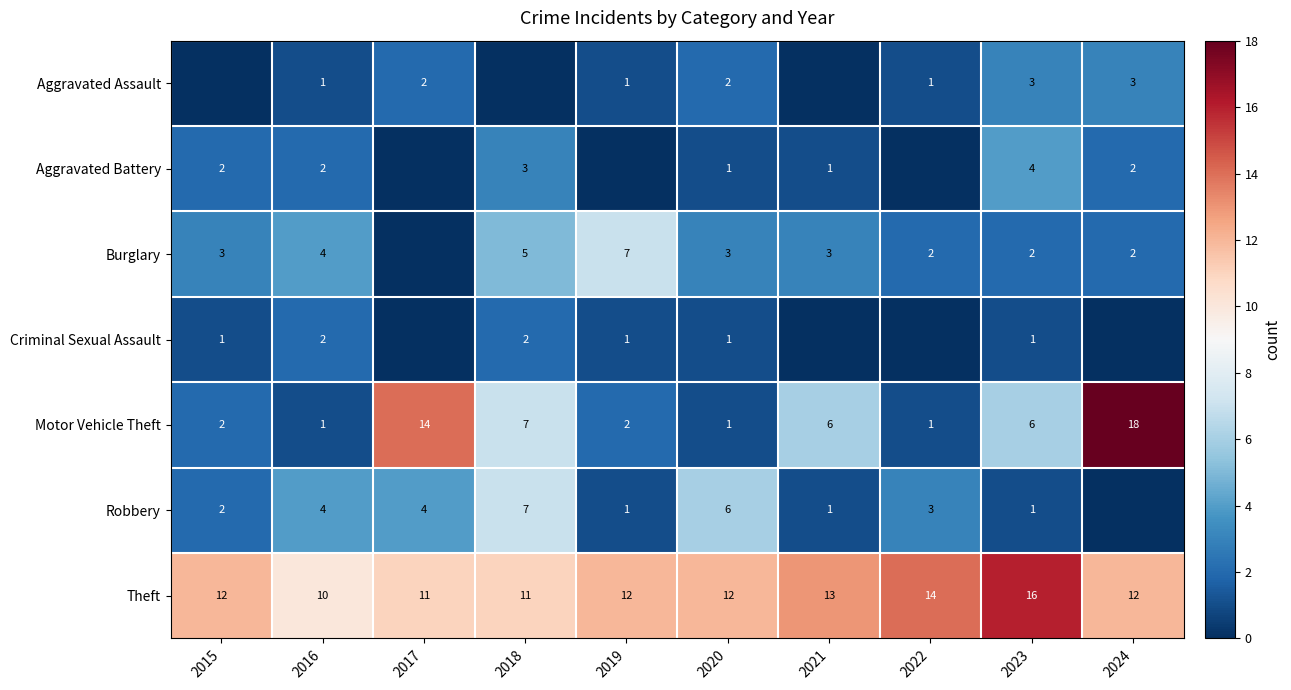

What is the difference between the second highest and minimum values in the Theft series?

4